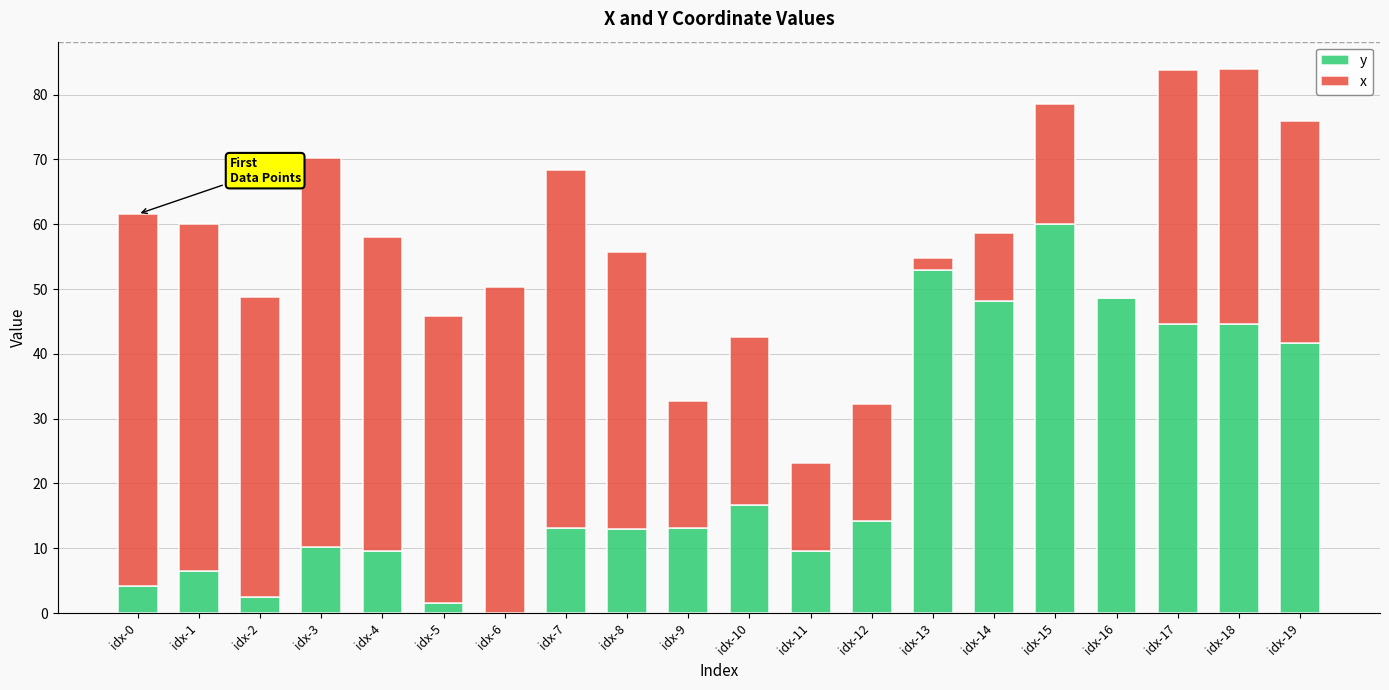

At which label does y reach its peak?

idx-15